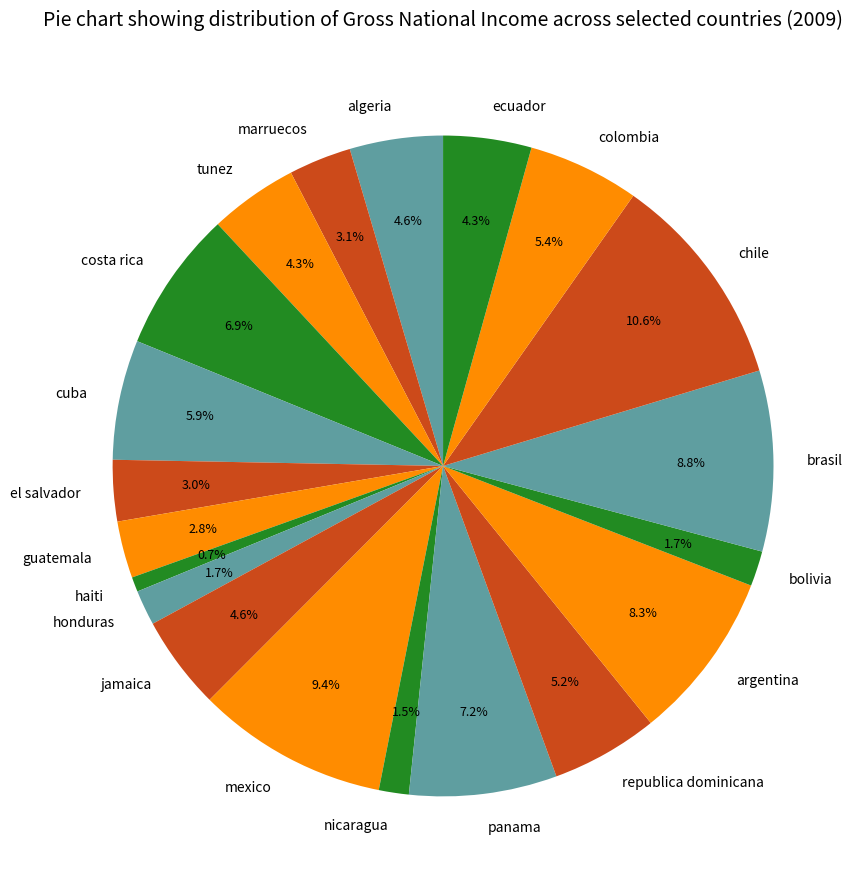

True or false: honduras accounts for 2% of the total.

True